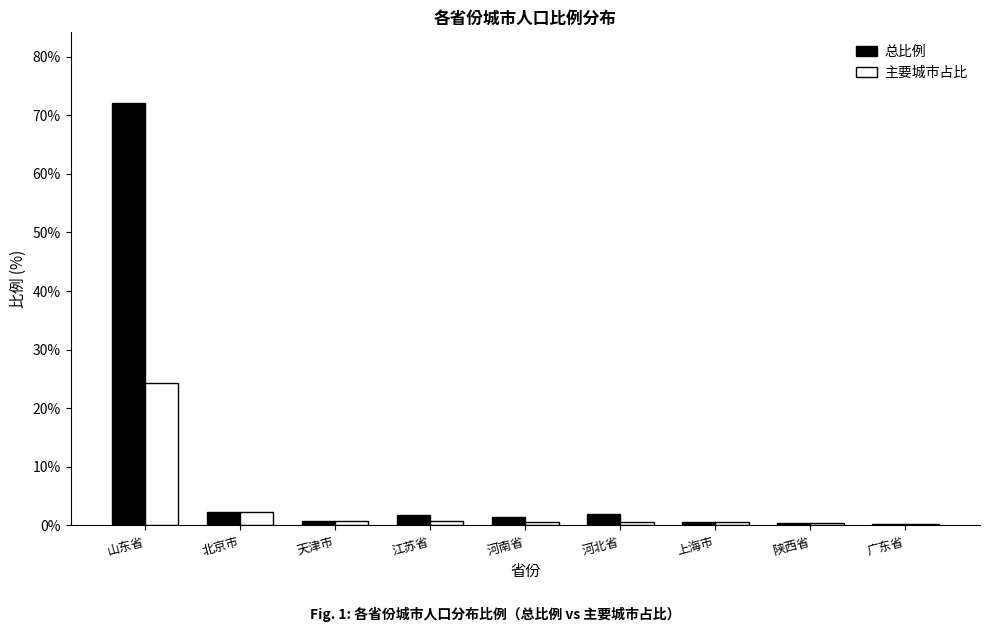

Is the value of 主要城市占比 at 山东省 greater than the value of 总比例 at 上海市?

Yes